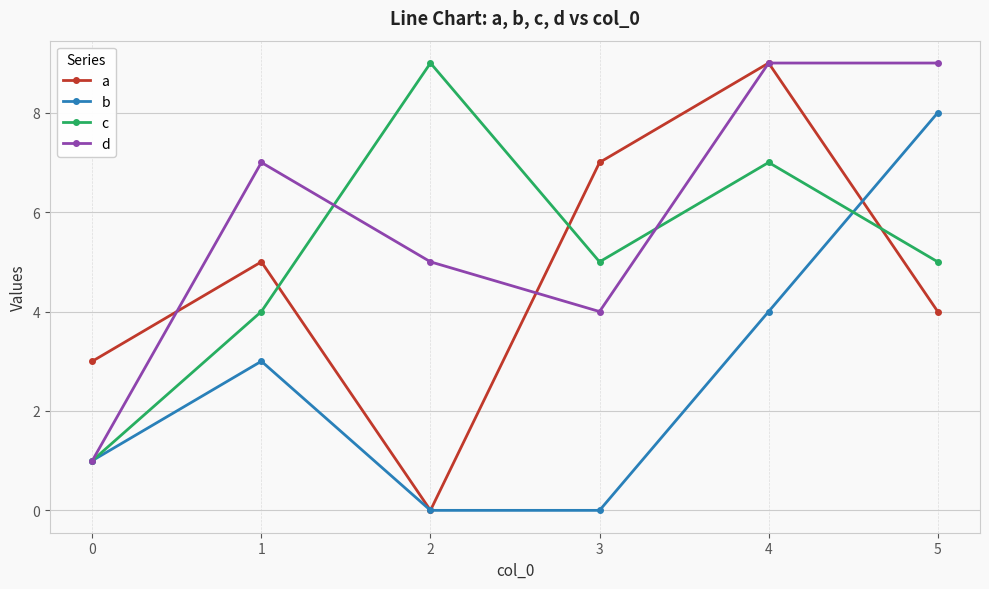

Between 3 and 5, which series saw the biggest shift?

b